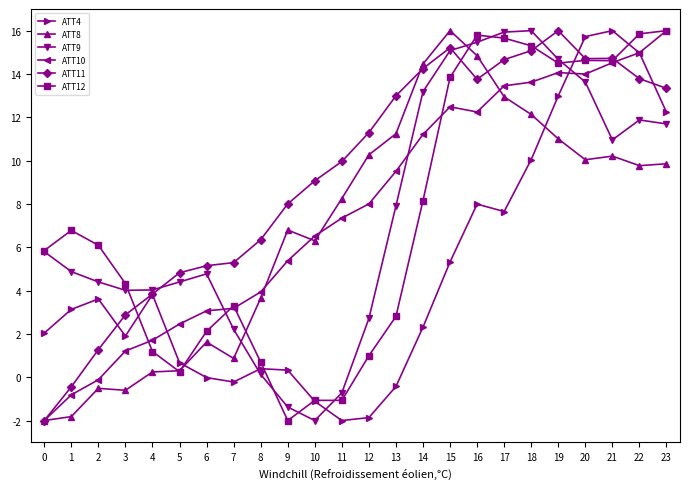

What is the sum of the ATT10 values at 1 and 14?

10.4